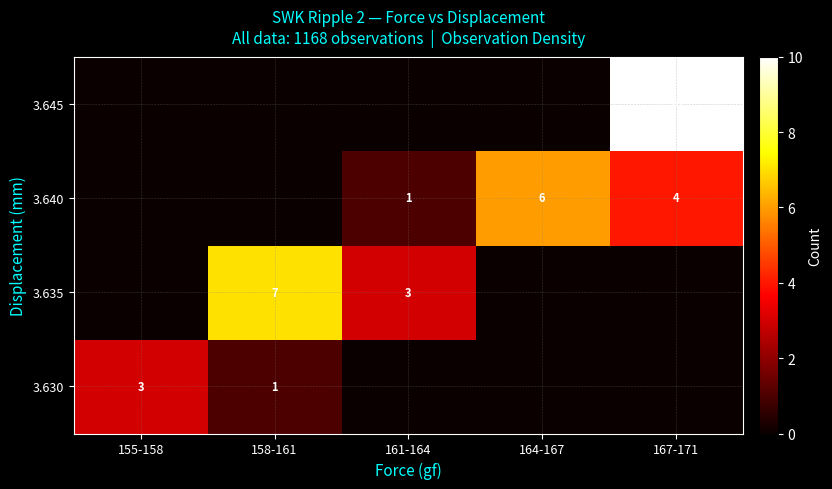

The 3.630 series shows 1 at 158-161. True or false?

True